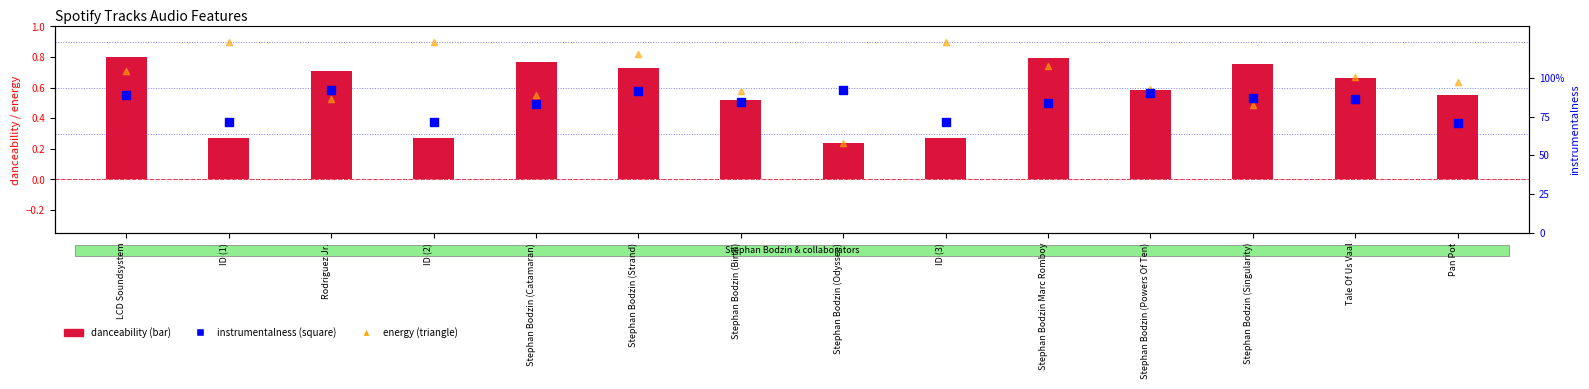

What is the total value across all series at Tale Of Us Vaal?

2.2